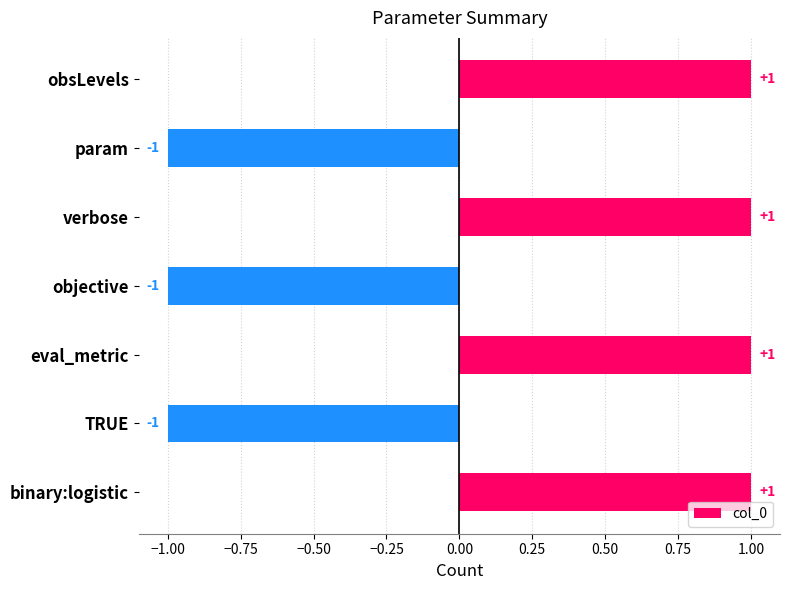

Count the values in the range -1 to 1.

7